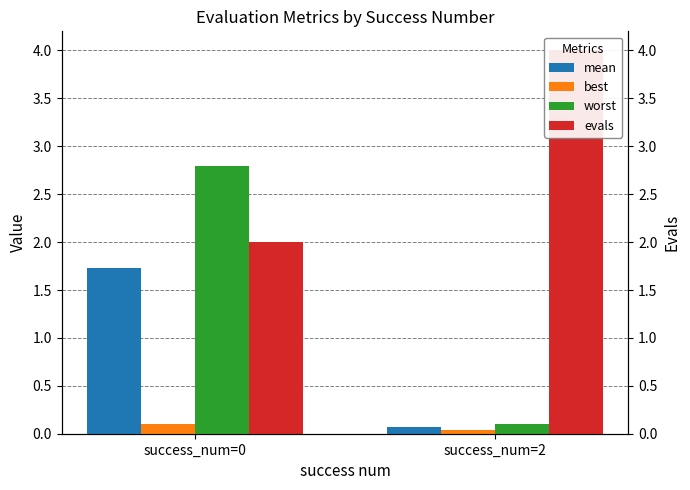

True or false: best has a value of 0.0 at success_num=2.

False